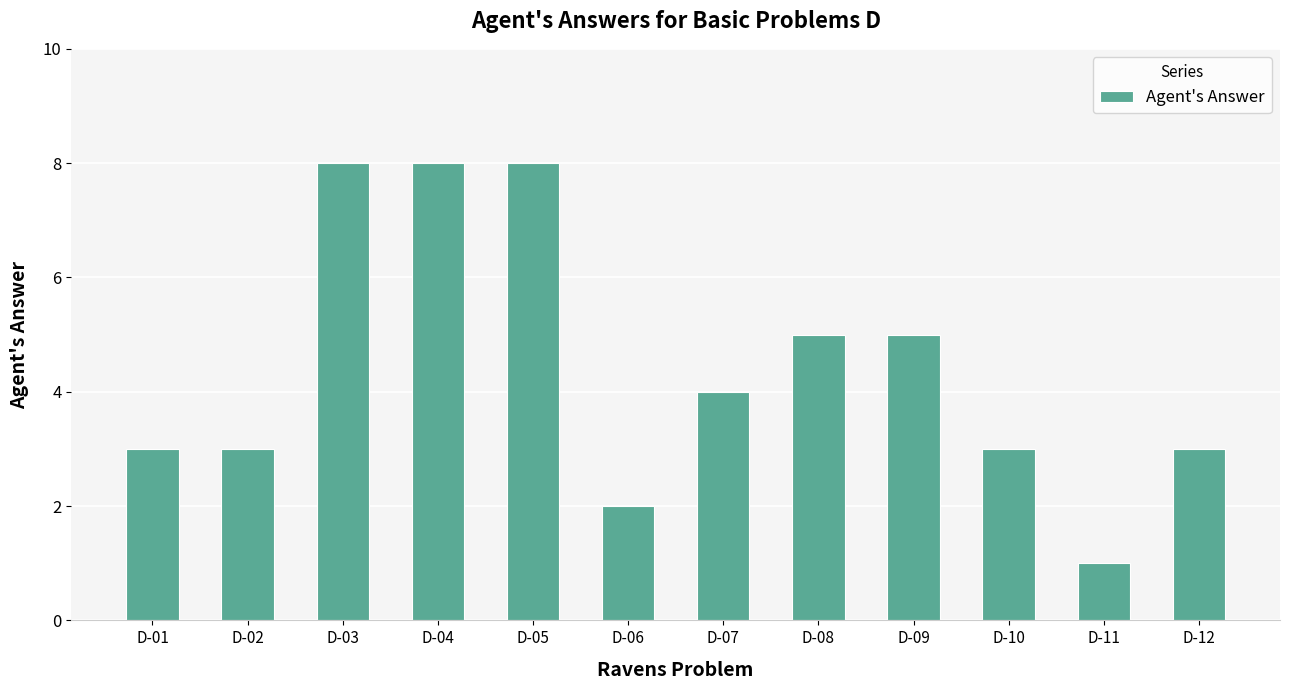

What is the maximum value shown in the chart?

8